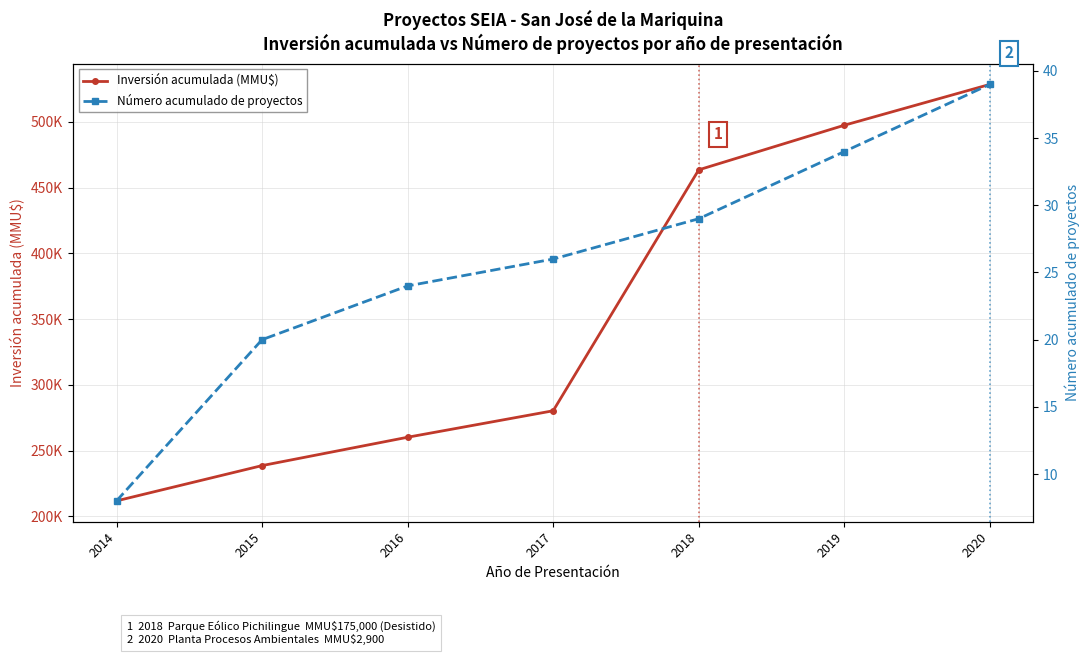

Is the value of Número acumulado de proyectos at 2016 greater than the value of Inversión acumulada (MMU$) at 2020?

No